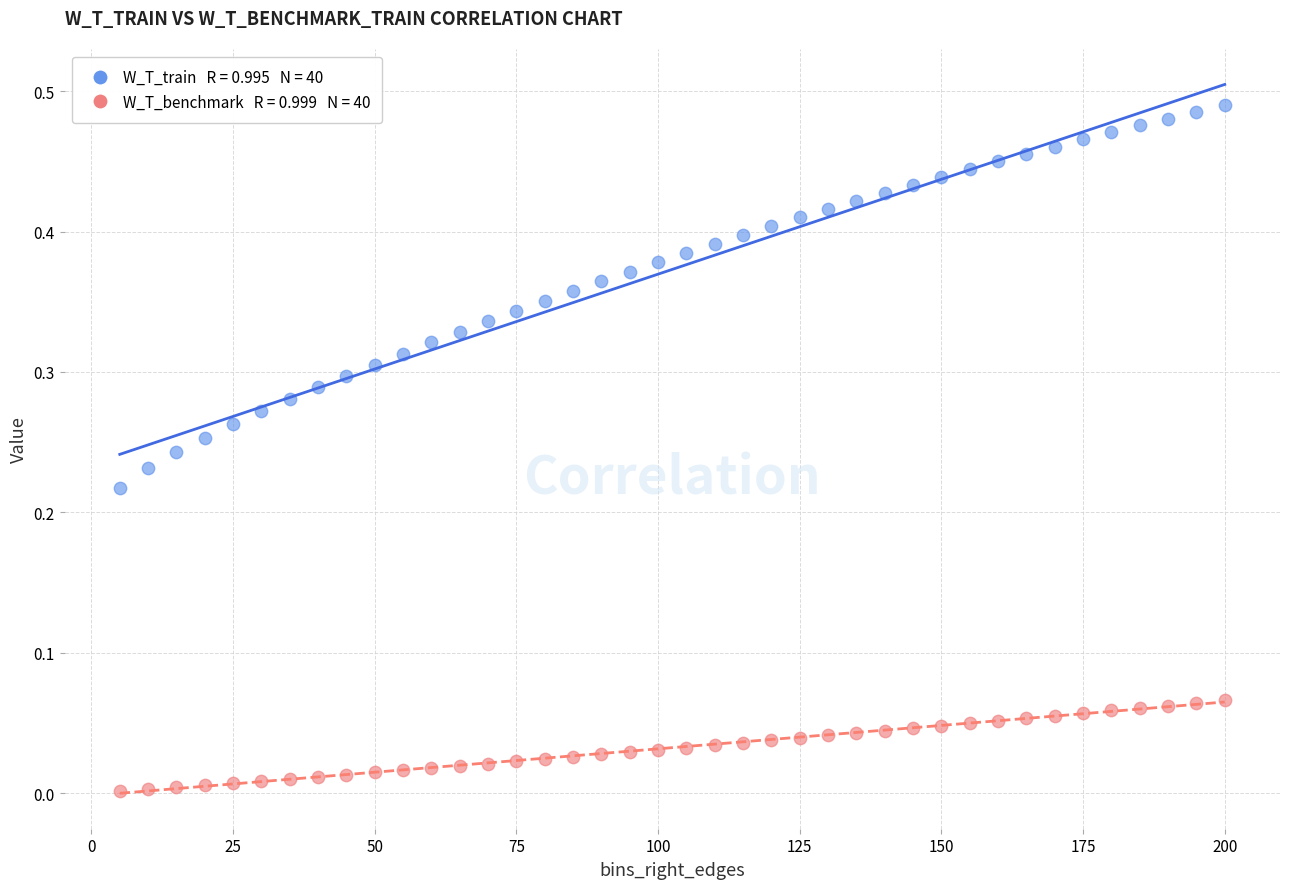

Across all data points, what is the range of X values (max minus min)?

195.0